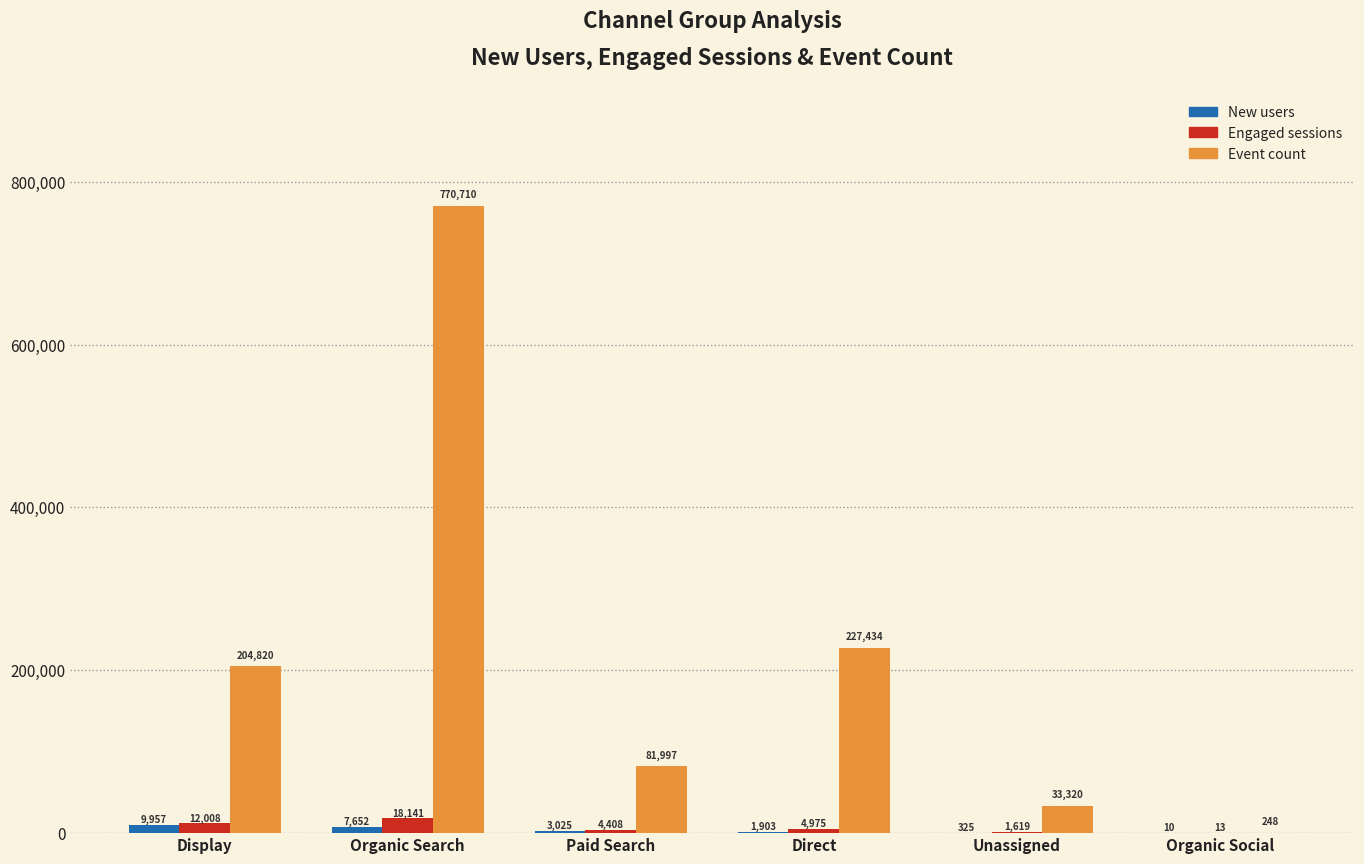

Which category has the highest value across all series?

Organic Search